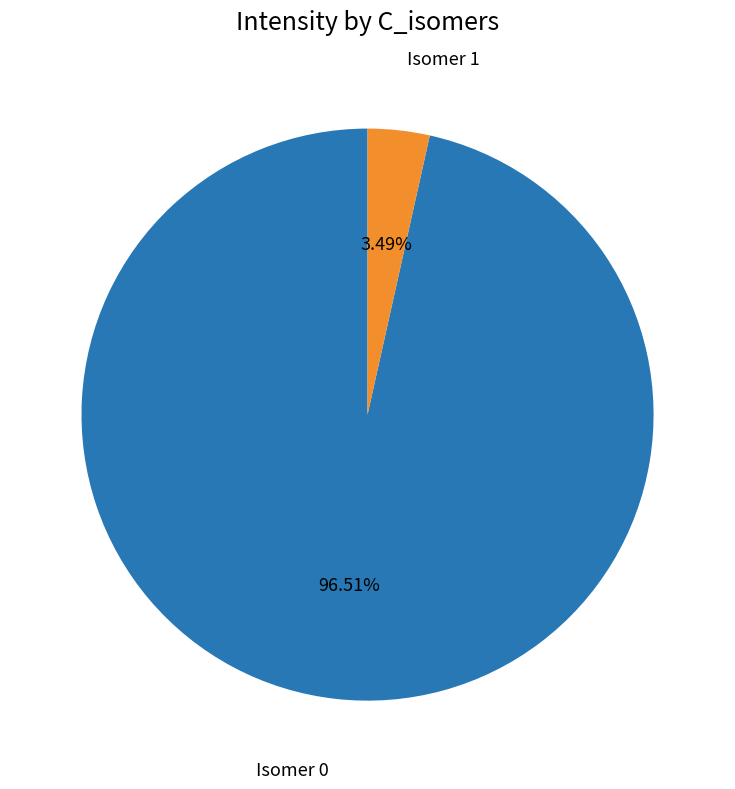

Which has a higher value, Isomer 1 or Isomer 0?

Isomer 0